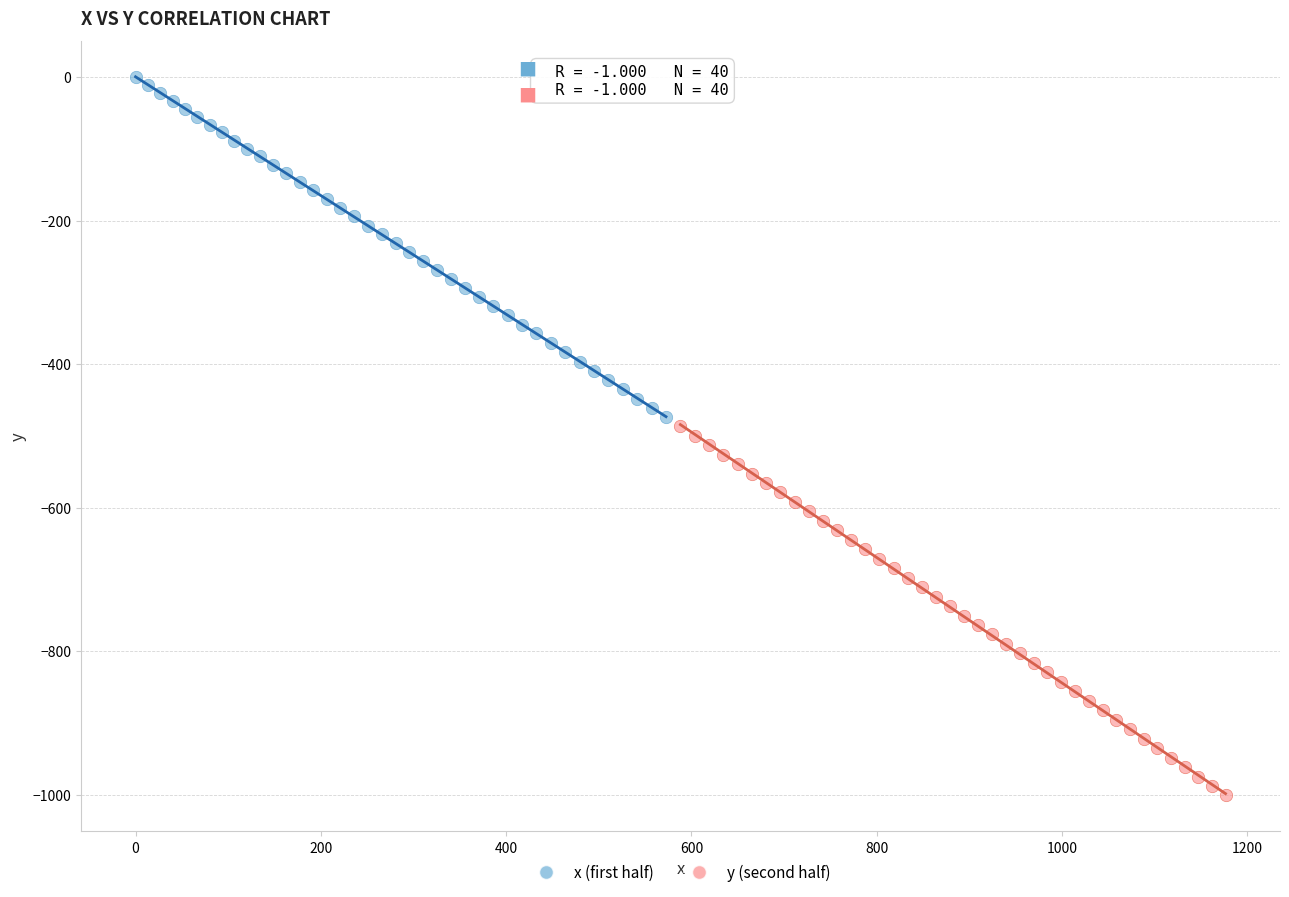

Which series contains the lowest Y value?

y (second half)